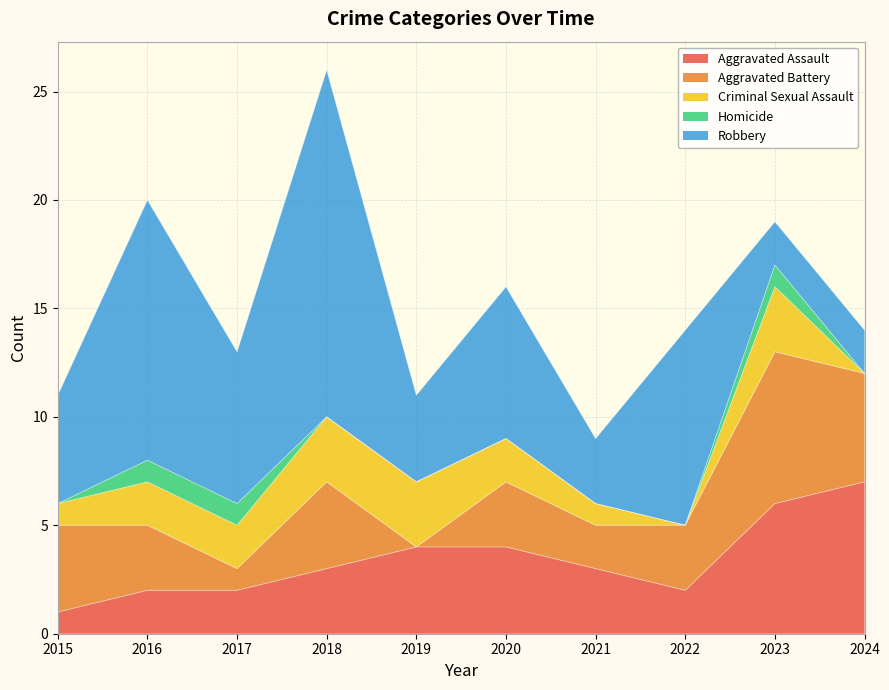

Read the Aggravated Assault value at 2024.

7